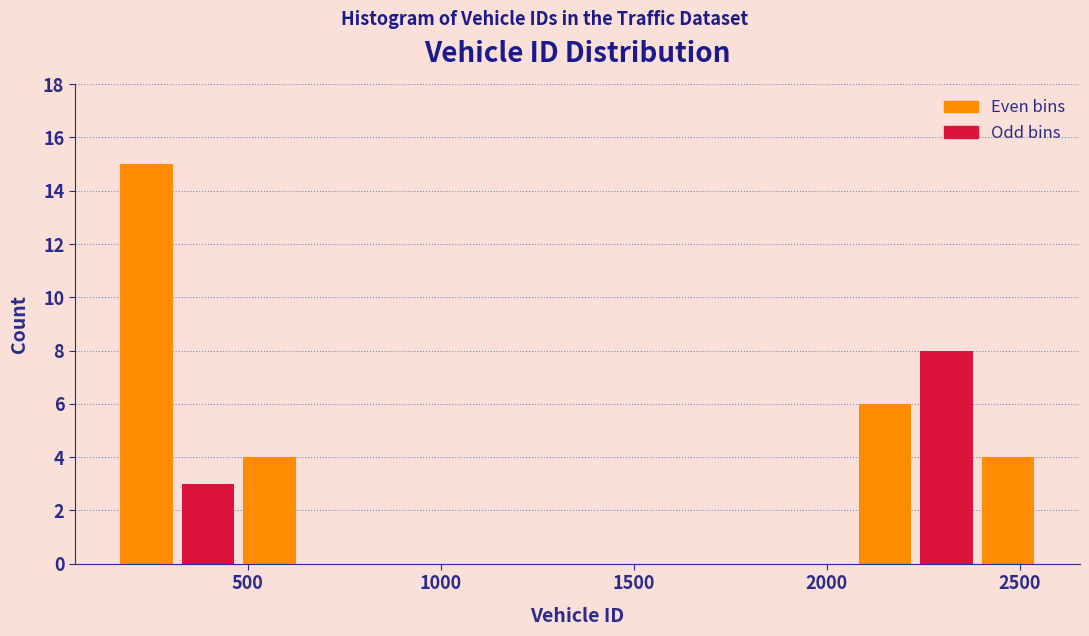

Around what value on the x-axis is the tallest bar? Give the approximate position of its centre, as read against the axis.

250